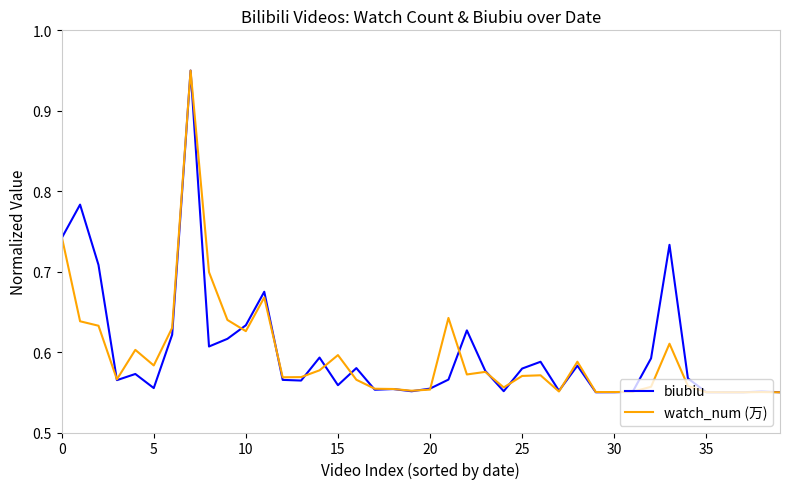

How many distinct data groups are displayed?

2